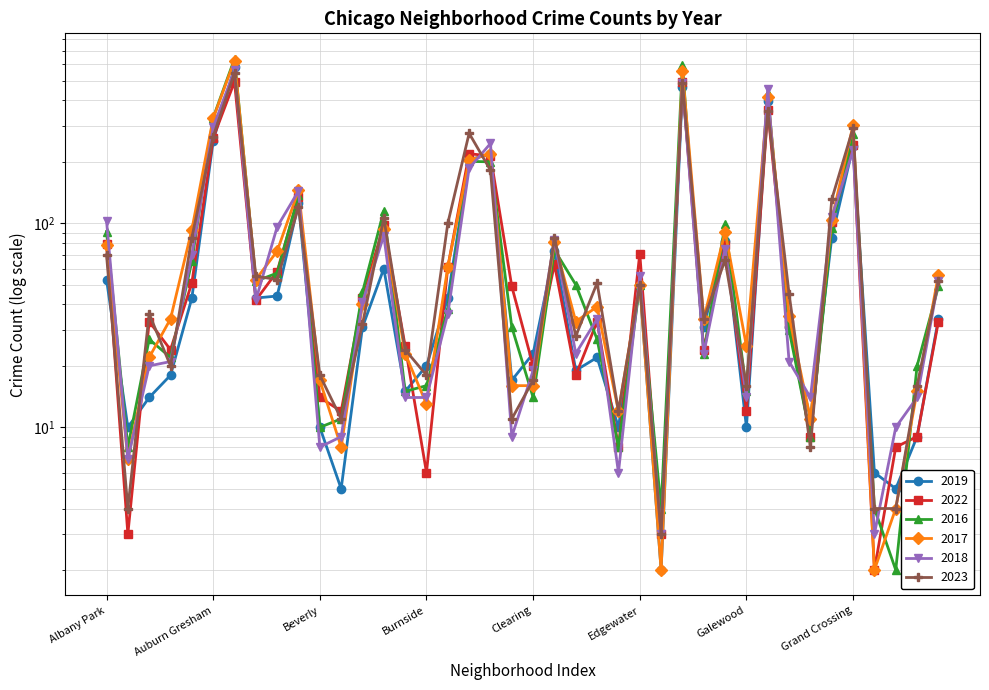

True or false: 2019 has a value of 3 at Edison Park.

False